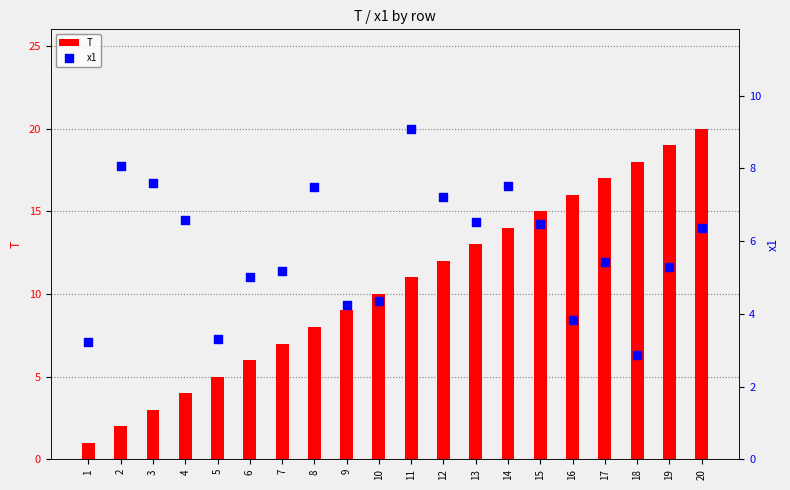

What are all the series names shown in the legend?

T, x1